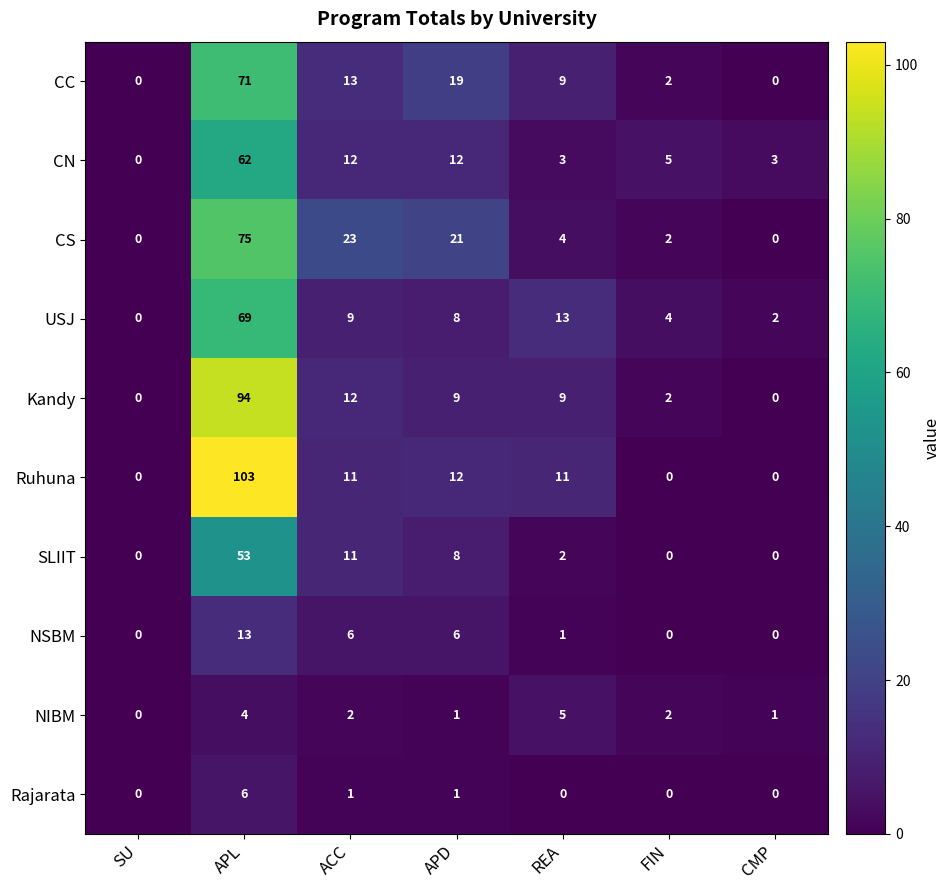

What is the average value of the USJ series?

15